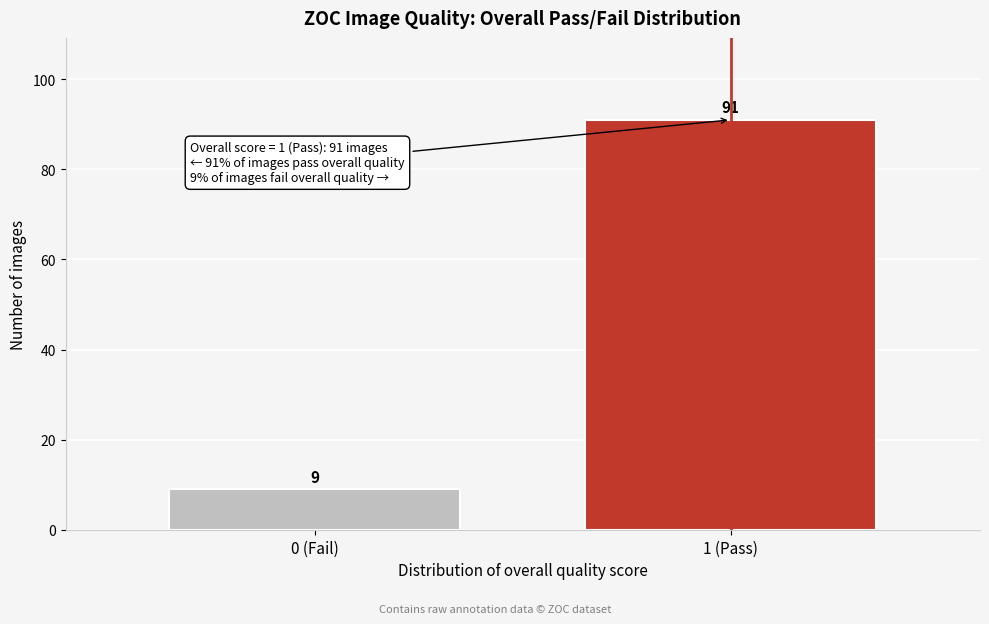

Reading right to left, what are all the values shown in this chart?

1 (Pass)=91	0 (Fail)=9